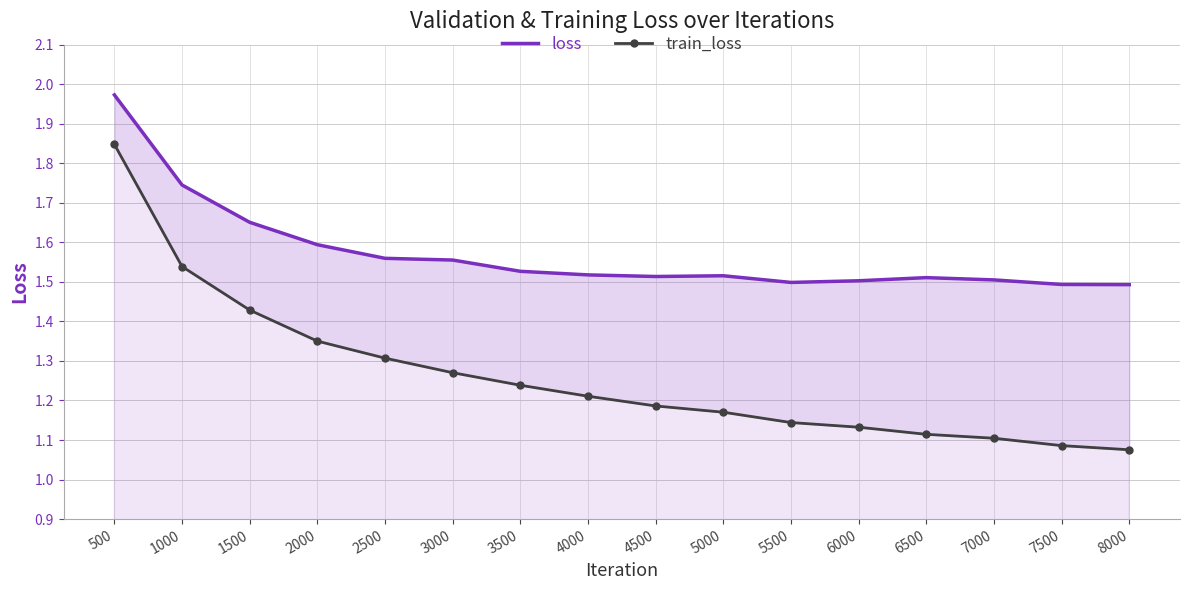

What is the sum of all loss values?

25.2